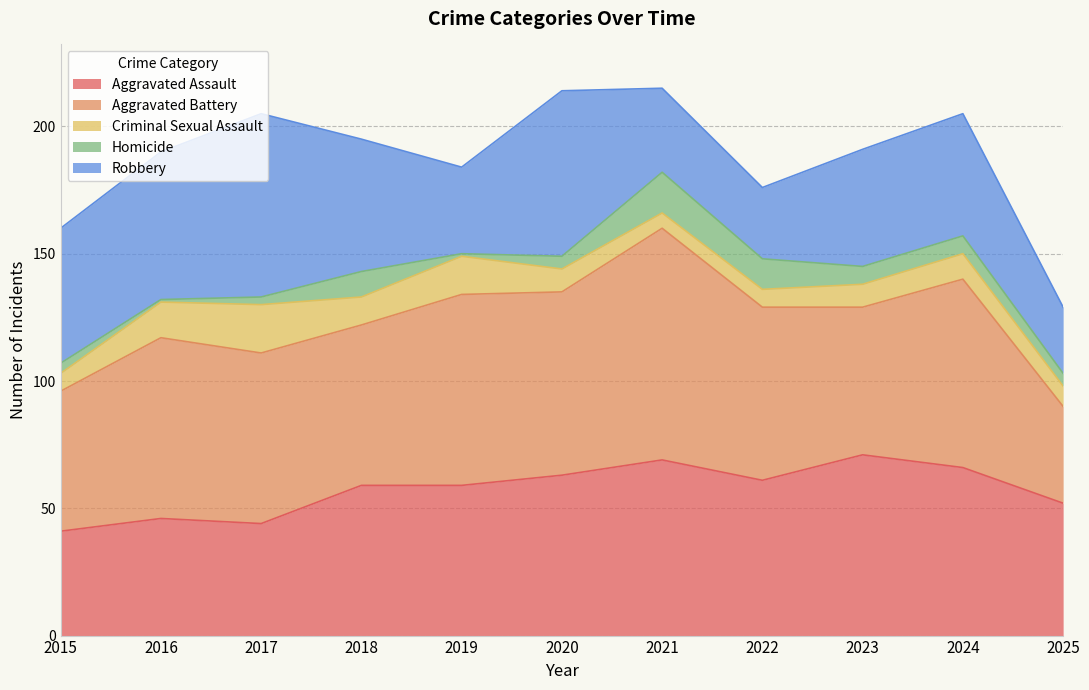

Reading right to left, list all the values displayed in this chart.

Aggravated Assault: 2025=52	2024=66	2023=71	2022=61	2021=69	2020=63	2019=59	2018=59	2017=44	2016=46	2015=41
Aggravated Battery: 2025=38	2024=74	2023=58	2022=68	2021=91	2020=72	2019=75	2018=63	2017=67	2016=71	2015=55
Criminal Sexual Assault: 2025=8	2024=10	2023=9	2022=7	2021=6	2020=9	2019=15	2018=11	2017=19	2016=14	2015=7
Homicide: 2025=5	2024=7	2023=7	2022=12	2021=16	2020=5	2019=1	2018=10	2017=3	2016=1	2015=4
Robbery: 2025=26	2024=48	2023=46	2022=28	2021=33	2020=65	2019=34	2018=52	2017=72	2016=58	2015=53